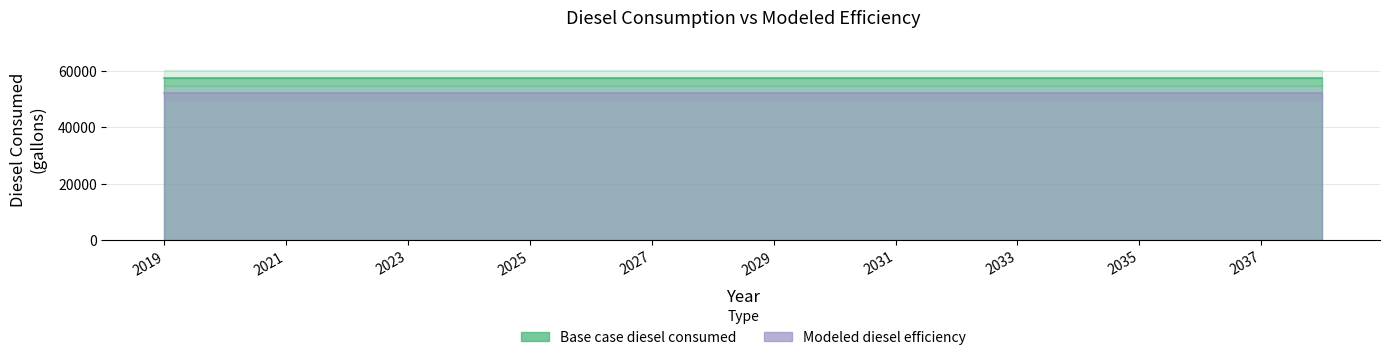

Between 2034 and 2019, which is larger?

2034